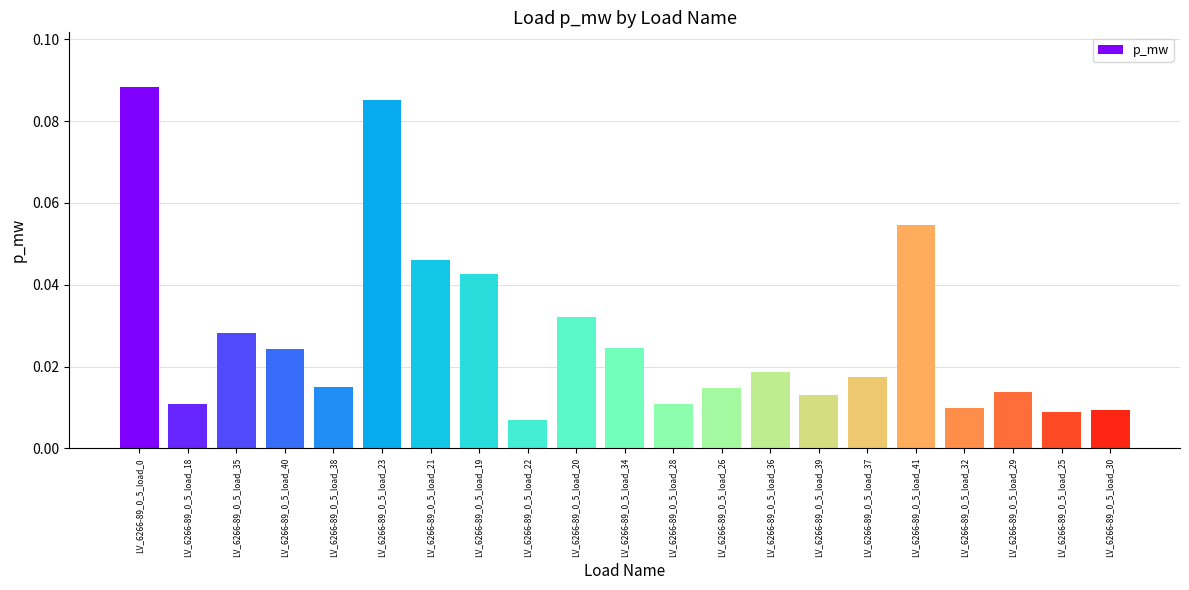

What position from the right is LV_6266-89_0_5_load_30?

1